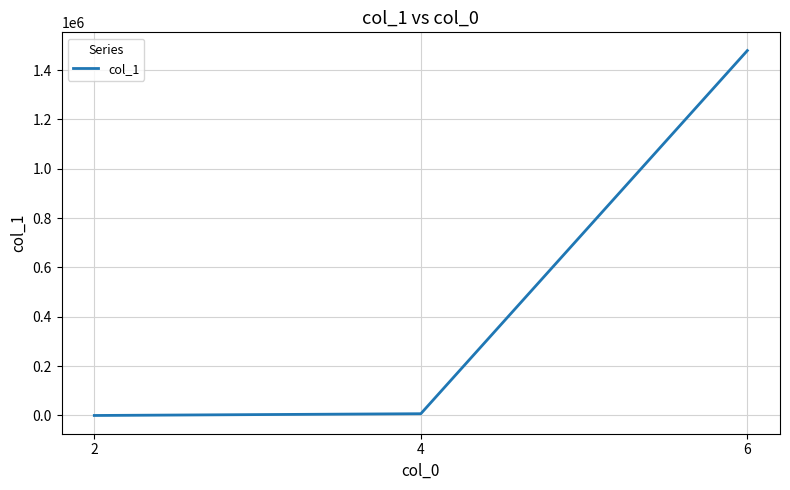

What value does the data have at 4, to the nearest 10?

7190